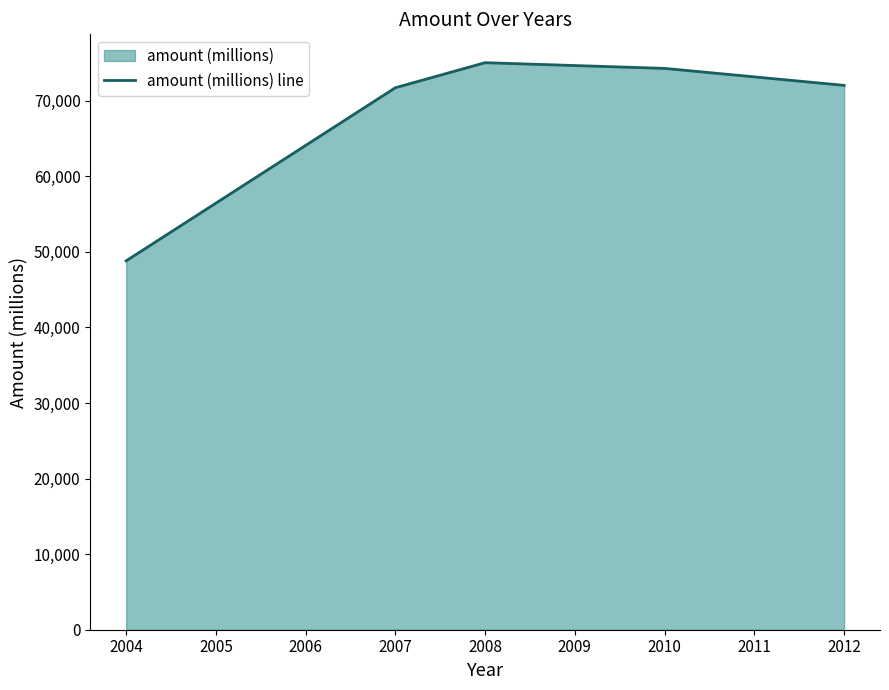

Does the chart display data point markers on the line(s)?

No